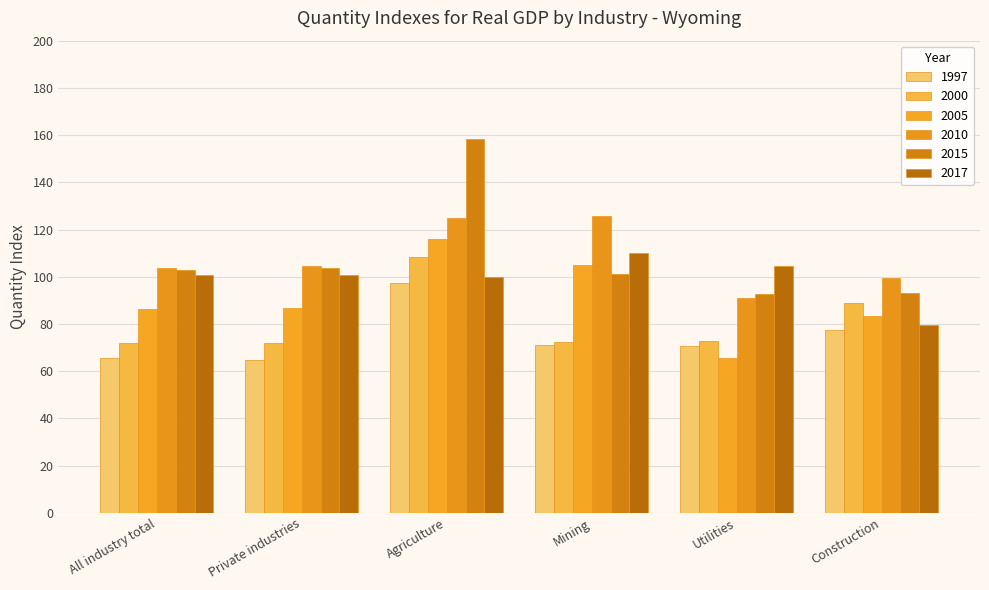

How many data points does each series have?

6